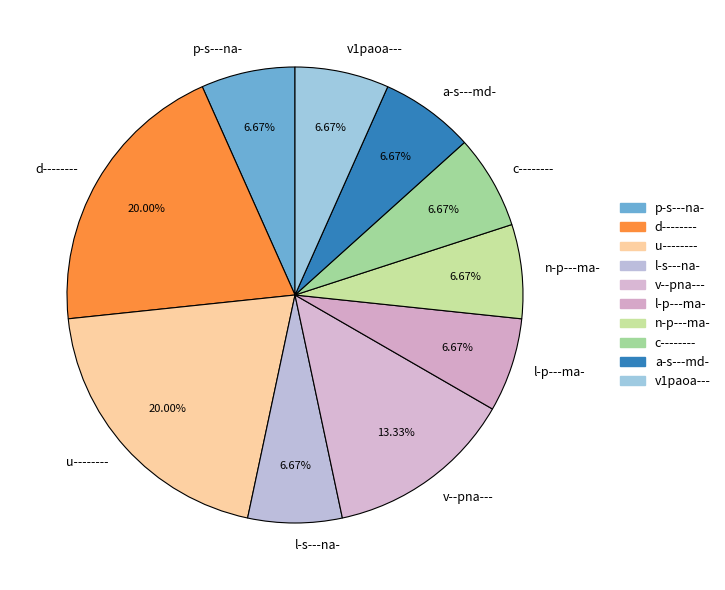

Does d-------- represent more than half of the total?

No